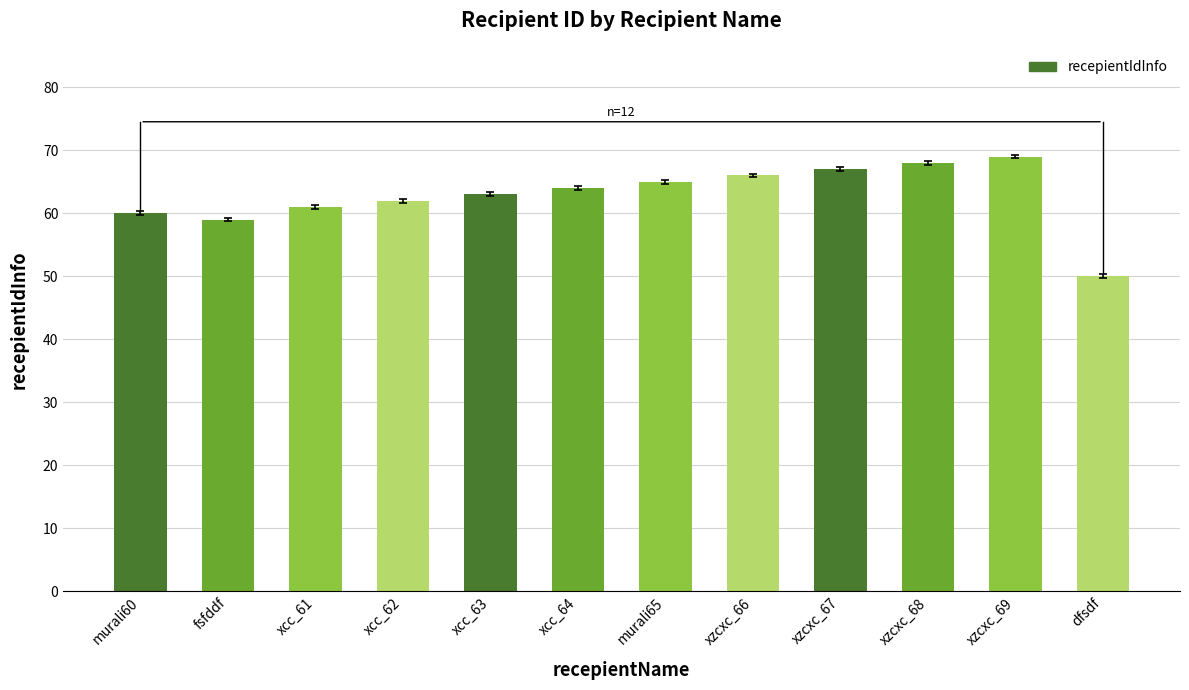

List the labels in order of value, smallest first.

dfsdf, fsfddf, murali60, xcc_61, xcc_62, xcc_63, xcc_64, murali65, xzcxc_66, xzcxc_67, xzcxc_68, xzcxc_69